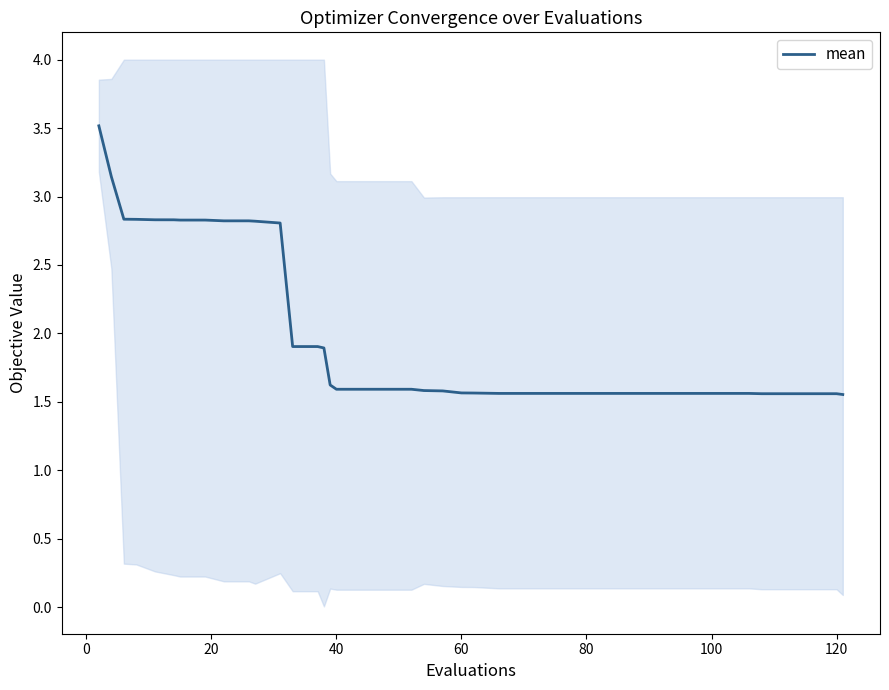

Count the number of categories in the chart.

40